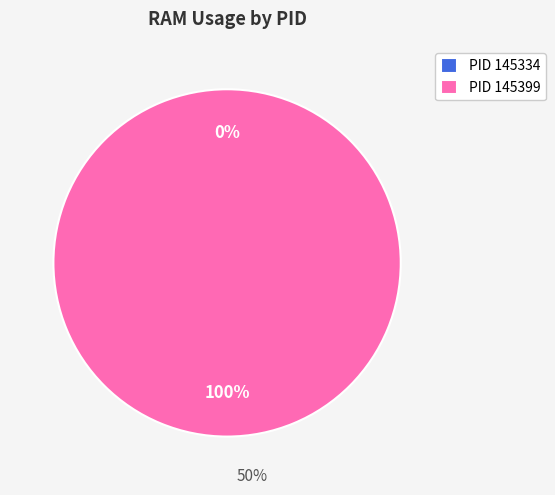

Which has a higher value, 145399 or 145334?

145399